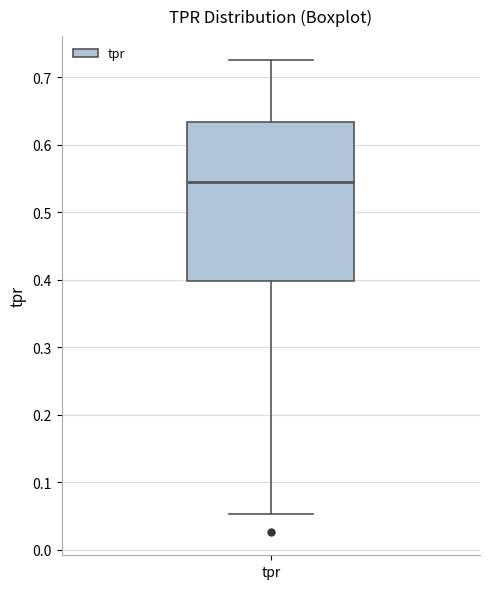

Transcribe this box plot: give where the median line is, the range the box spans, and where the two whiskers end, as read against the y-axis. The values are not printed on the chart, so give them approximately, as read against the axis.

median 0.54, box 0.40 to 0.63, whiskers 0.05 to 0.73